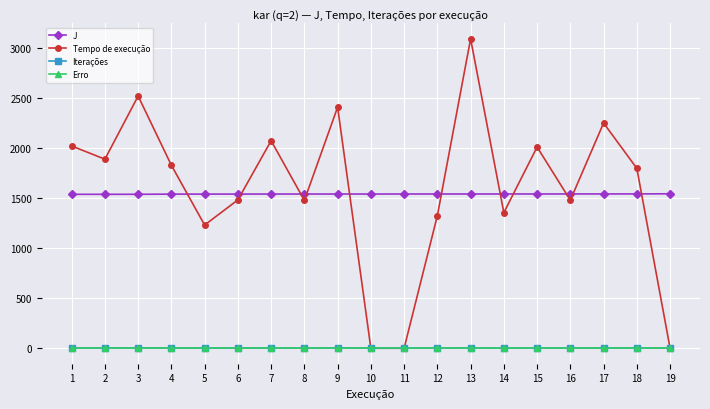

The value of Tempo de execução at 13 is 872.2. True or false?

False